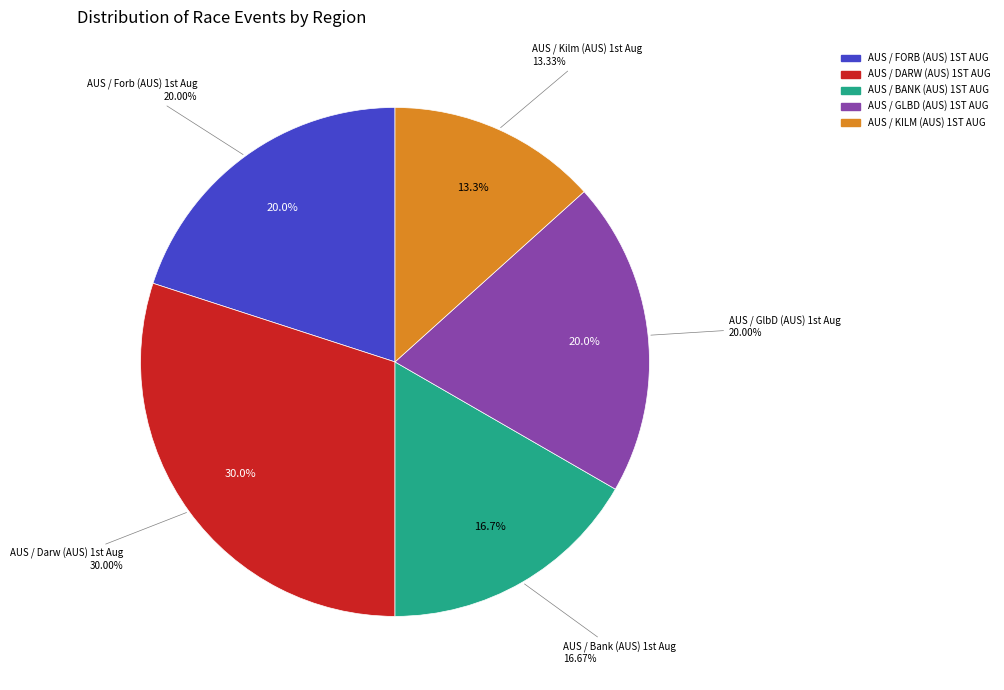

Rank the categories by value from lowest to highest.

AUS / Kilm (AUS) 1st Aug, AUS / Bank (AUS) 1st Aug, AUS / Forb (AUS) 1st Aug, AUS / GlbD (AUS) 1st Aug, AUS / Darw (AUS) 1st Aug